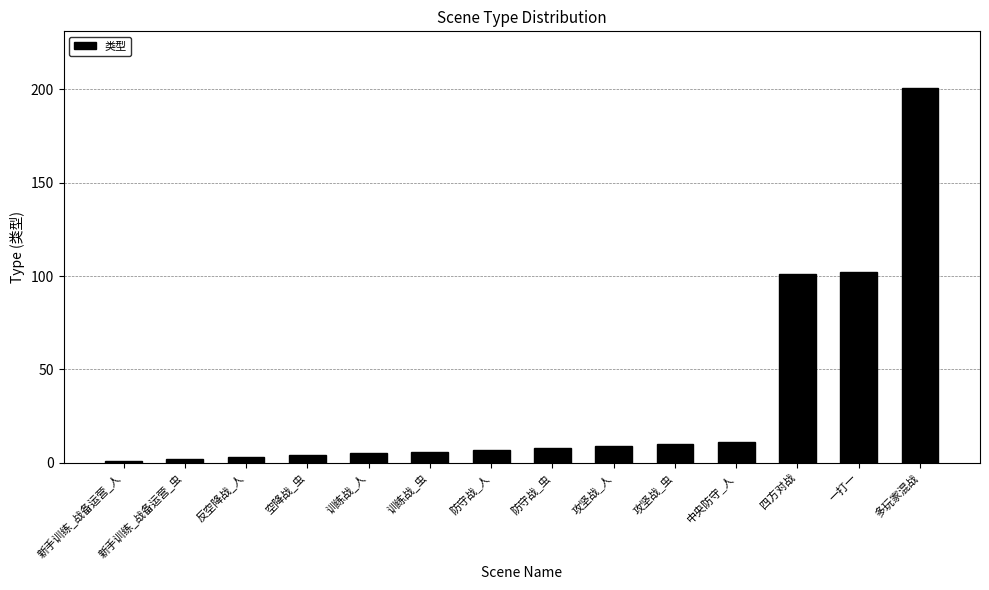

The chart shows a value of 201 at 多玩家混战. True or false?

True